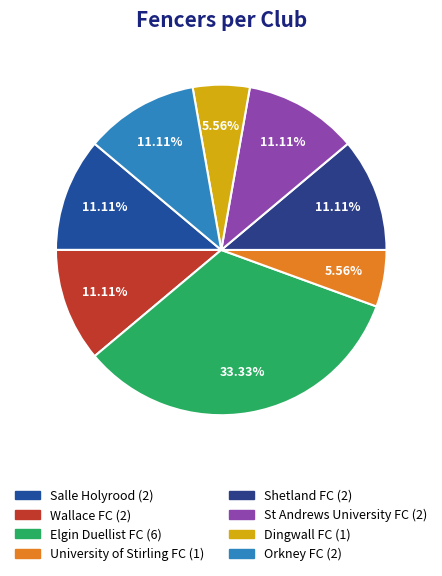

Count the number of slices in the pie.

8